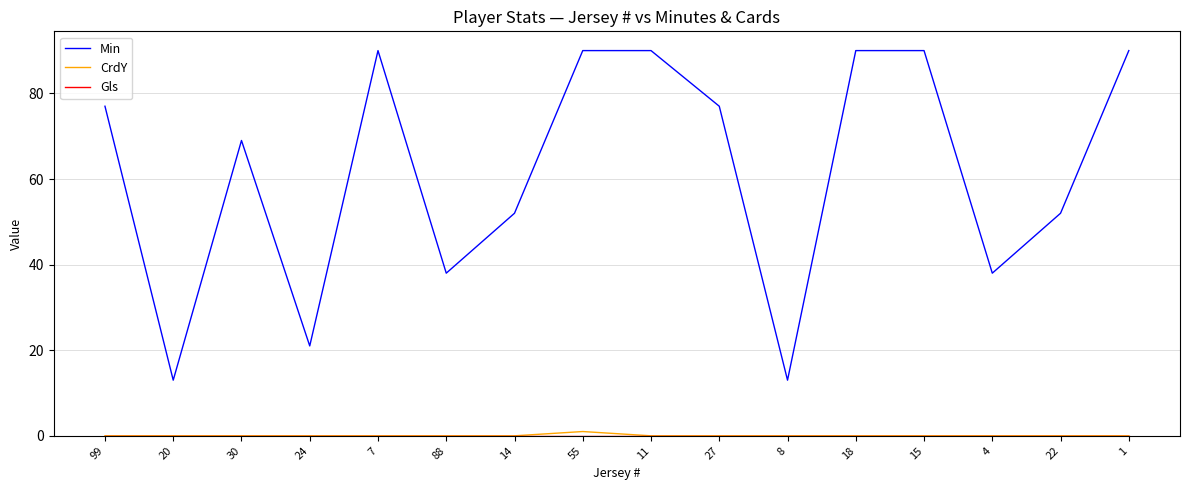

The CrdY series shows 0 at 88. True or false?

True